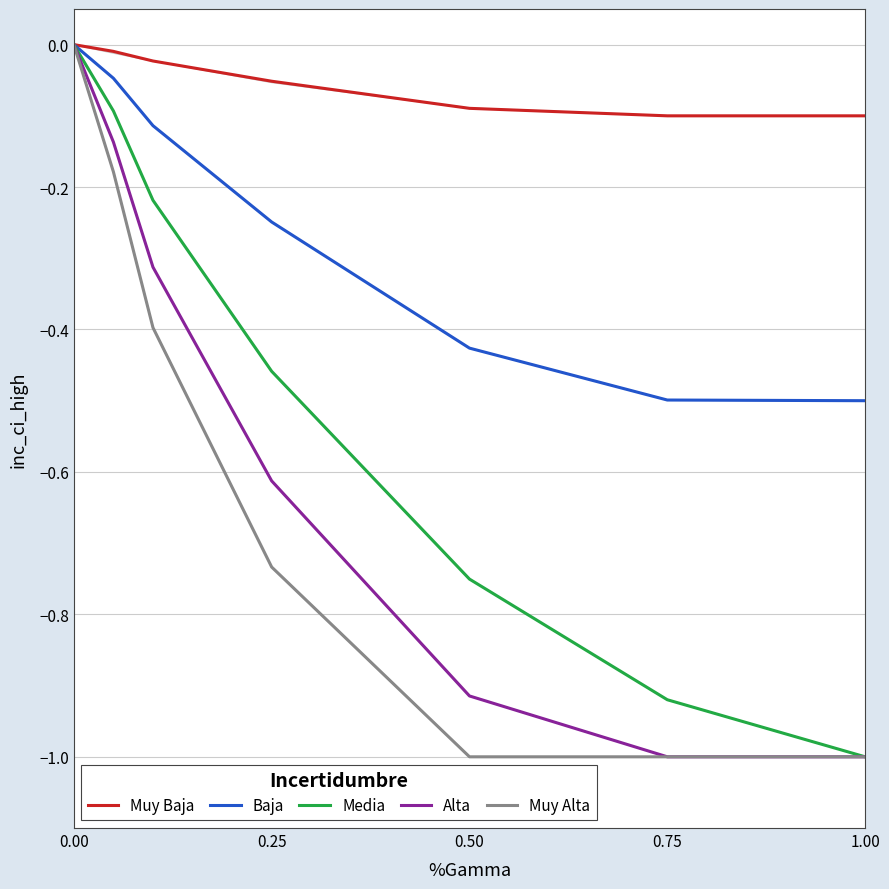

Is it true that Baja equals -0.8 at 0.75?

False